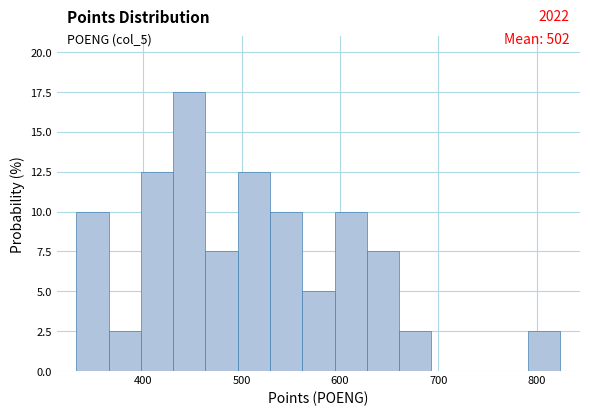

Around what value on the x-axis is the tallest bar? Give the approximate position of its centre, as read against the axis.

450